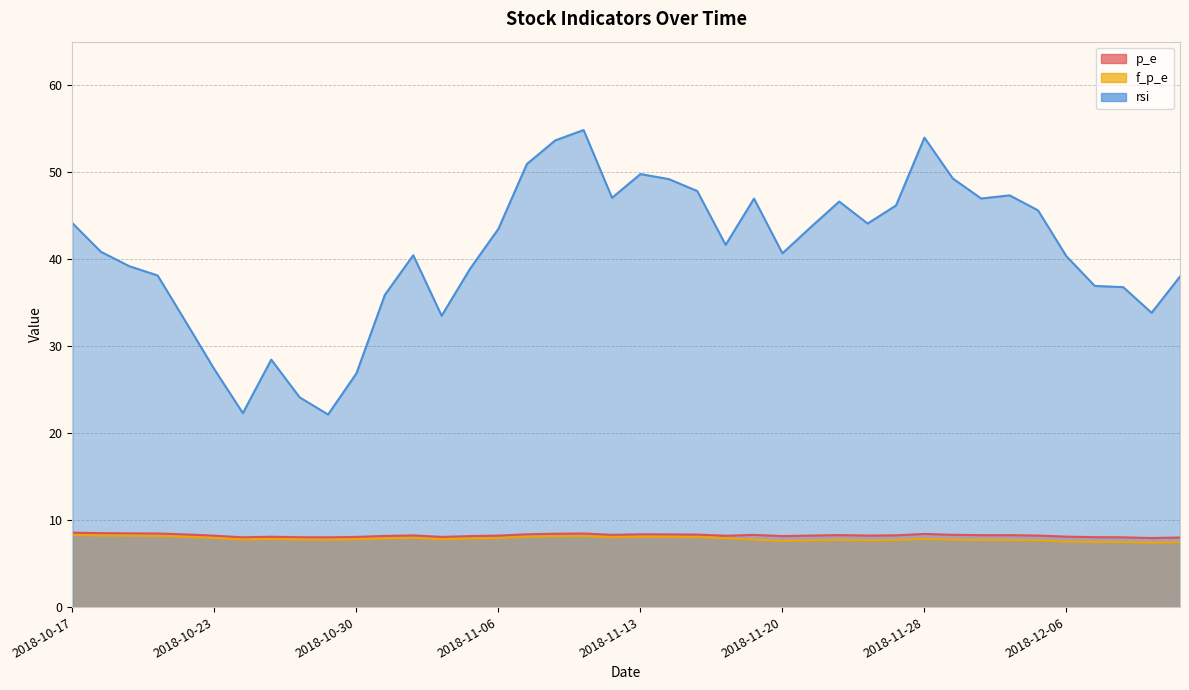

In p_e, how many points are lower than both neighbors (excluding endpoints)?

8